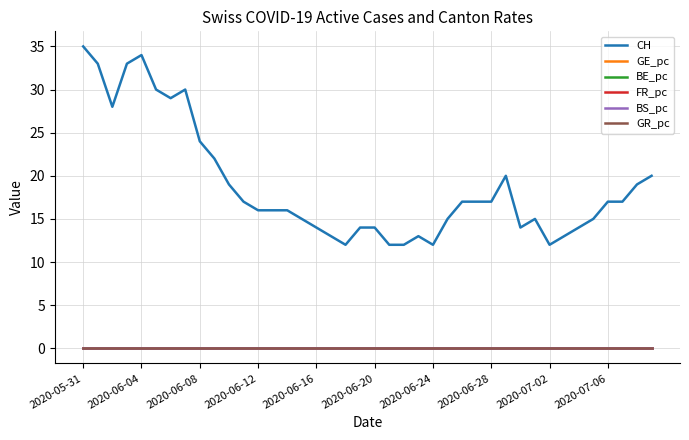

Which series has the largest total across all categories?

CH